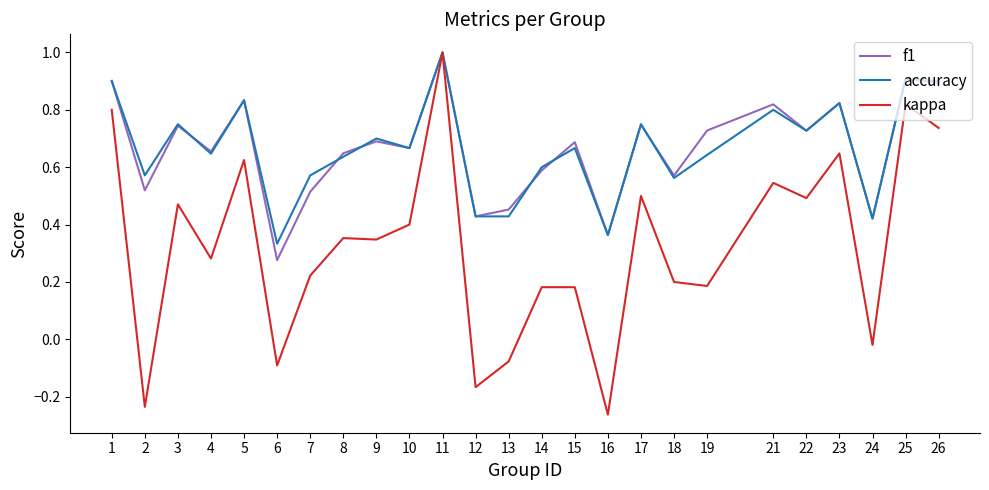

What is the greatest value displayed?

1.0